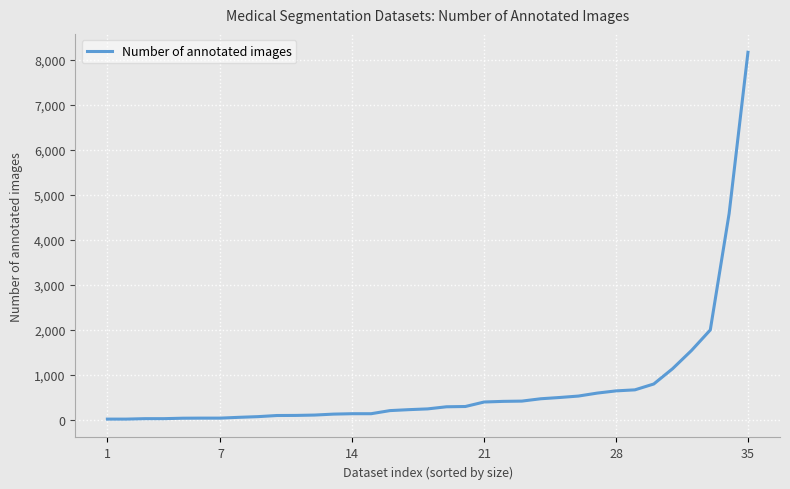

What is the difference between the maximum and minimum values?

8149